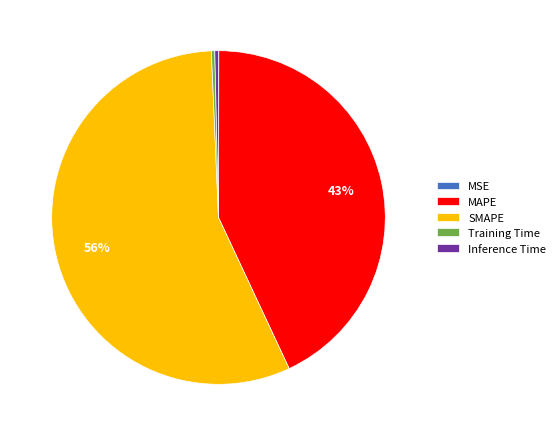

To the nearest percent, what is the average slice percentage?

20%